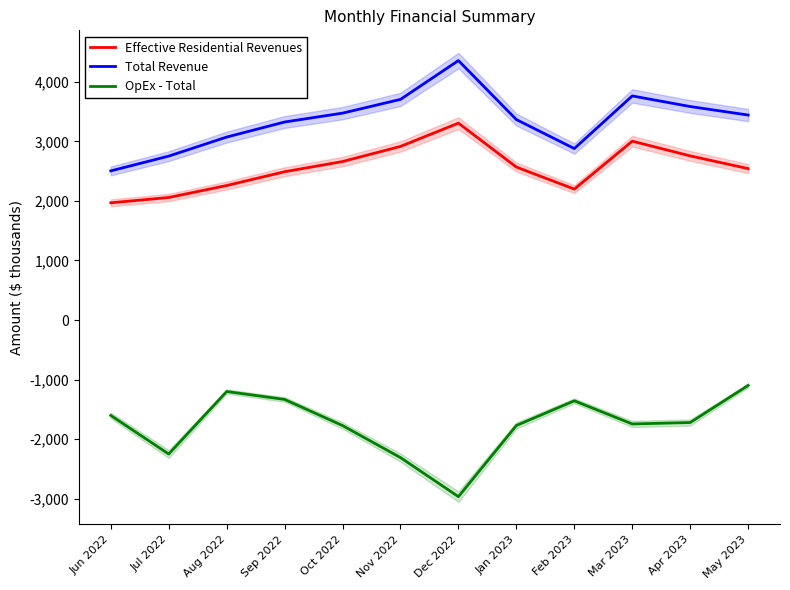

Reading right to left, list all the values displayed in this chart.

Effective Residential Revenues: May 2023=2543	Apr 2023=2757	Mar 2023=3004	Feb 2023=2199	Jan 2023=2569	Dec 2022=3307	Nov 2022=2916	Oct 2022=2662	Sep 2022=2491	Aug 2022=2259	Jul 2022=2058	Jun 2022=1969
Total Revenue: May 2023=3443	Apr 2023=3586	Mar 2023=3764	Feb 2023=2880	Jan 2023=3367	Dec 2022=4358	Nov 2022=3706	Oct 2022=3475	Sep 2022=3326	Aug 2022=3073	Jul 2022=2753	Jun 2022=2505
OpEx - Total: May 2023=-1099	Apr 2023=-1722	Mar 2023=-1746	Feb 2023=-1357	Jan 2023=-1772	Dec 2022=-2967	Nov 2022=-2311	Oct 2022=-1773	Sep 2022=-1334	Aug 2022=-1201	Jul 2022=-2251	Jun 2022=-1603